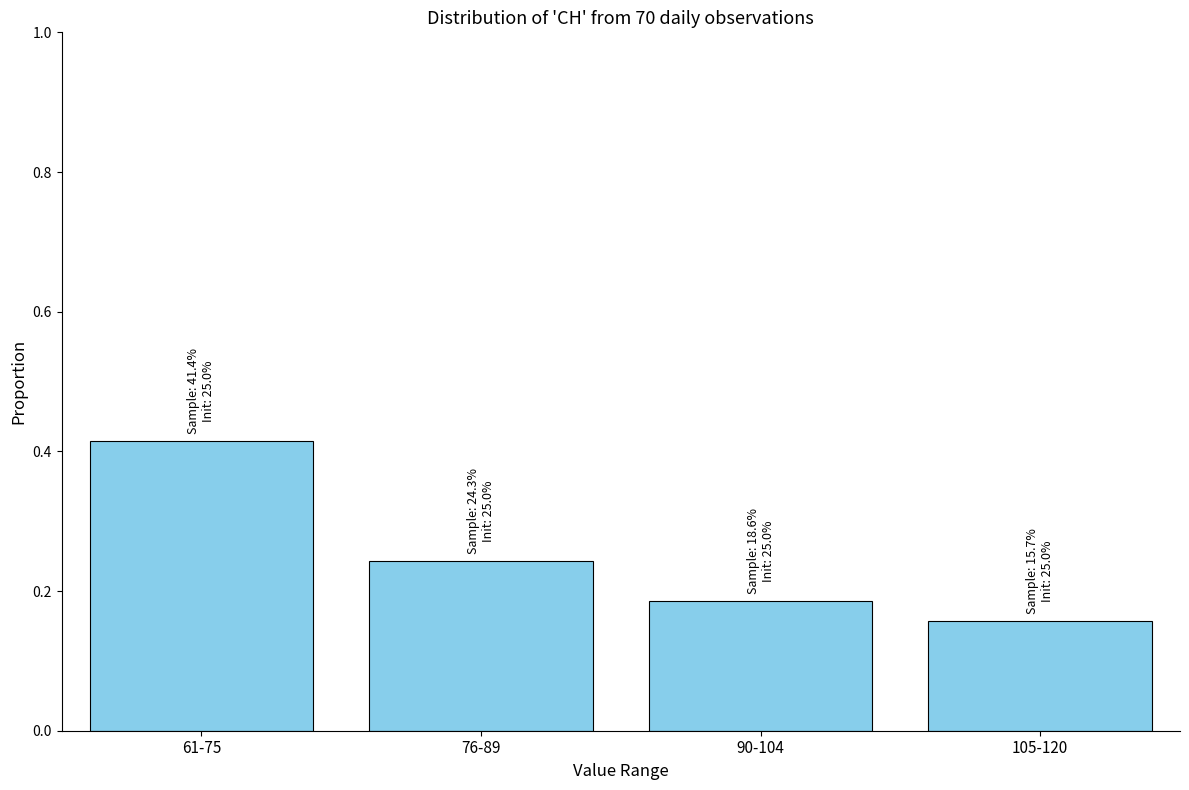

Between 76-89 and 61-75, which is larger?

61-75